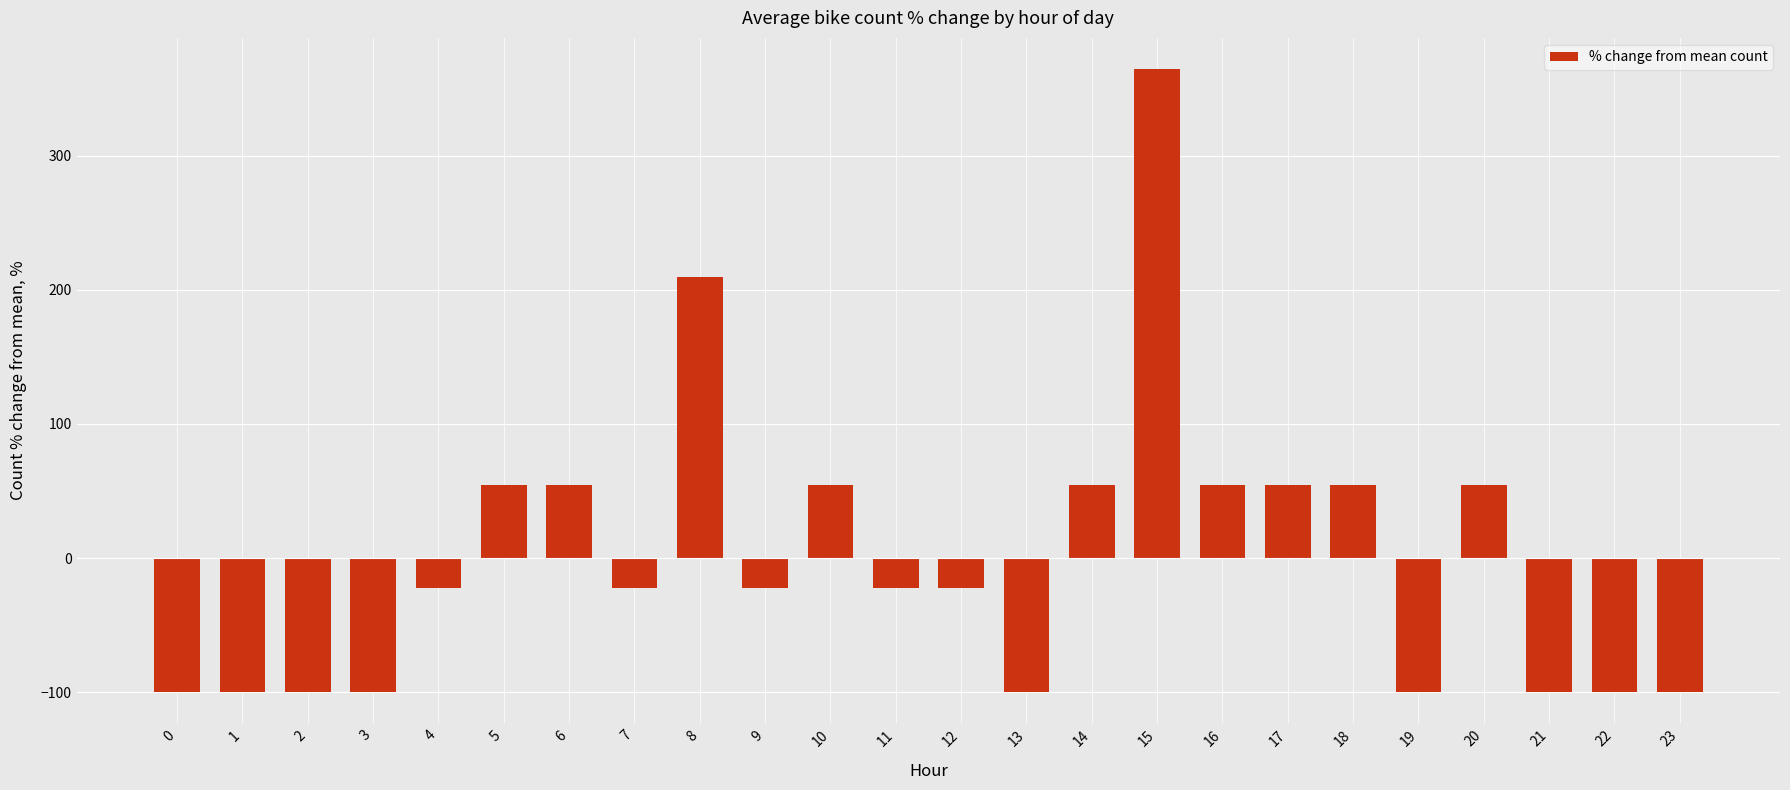

The value at 13 is -34.2. True or false?

False